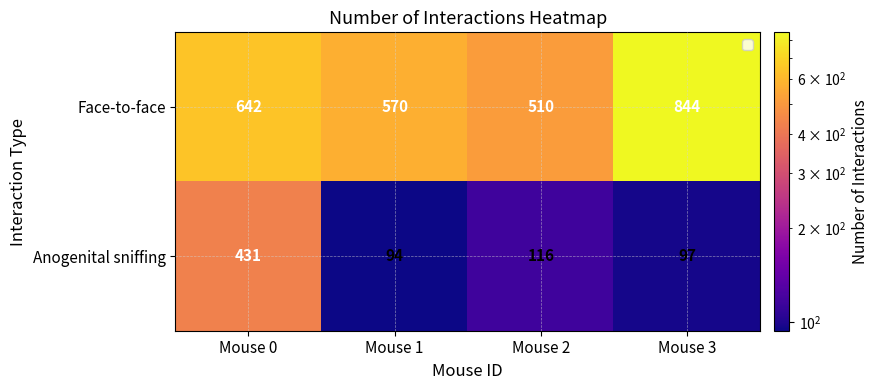

What is the sum of all Face-to-face values?

2566